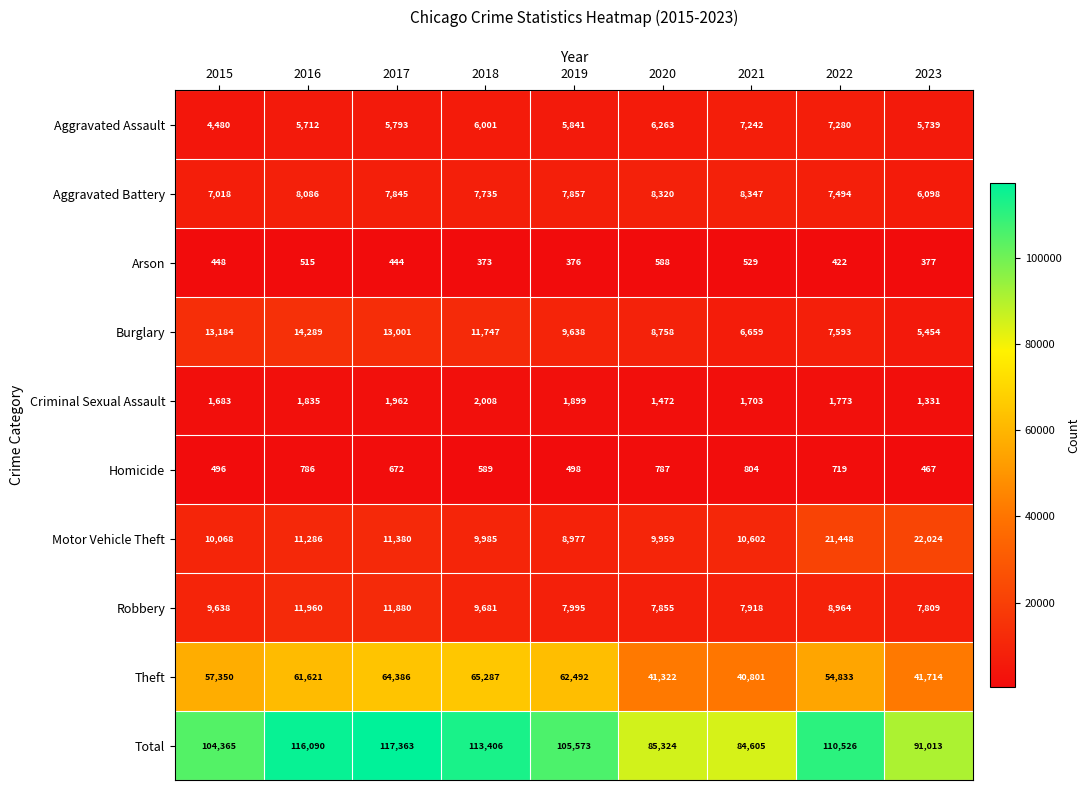

Which series has the largest range (max minus min)?

Total